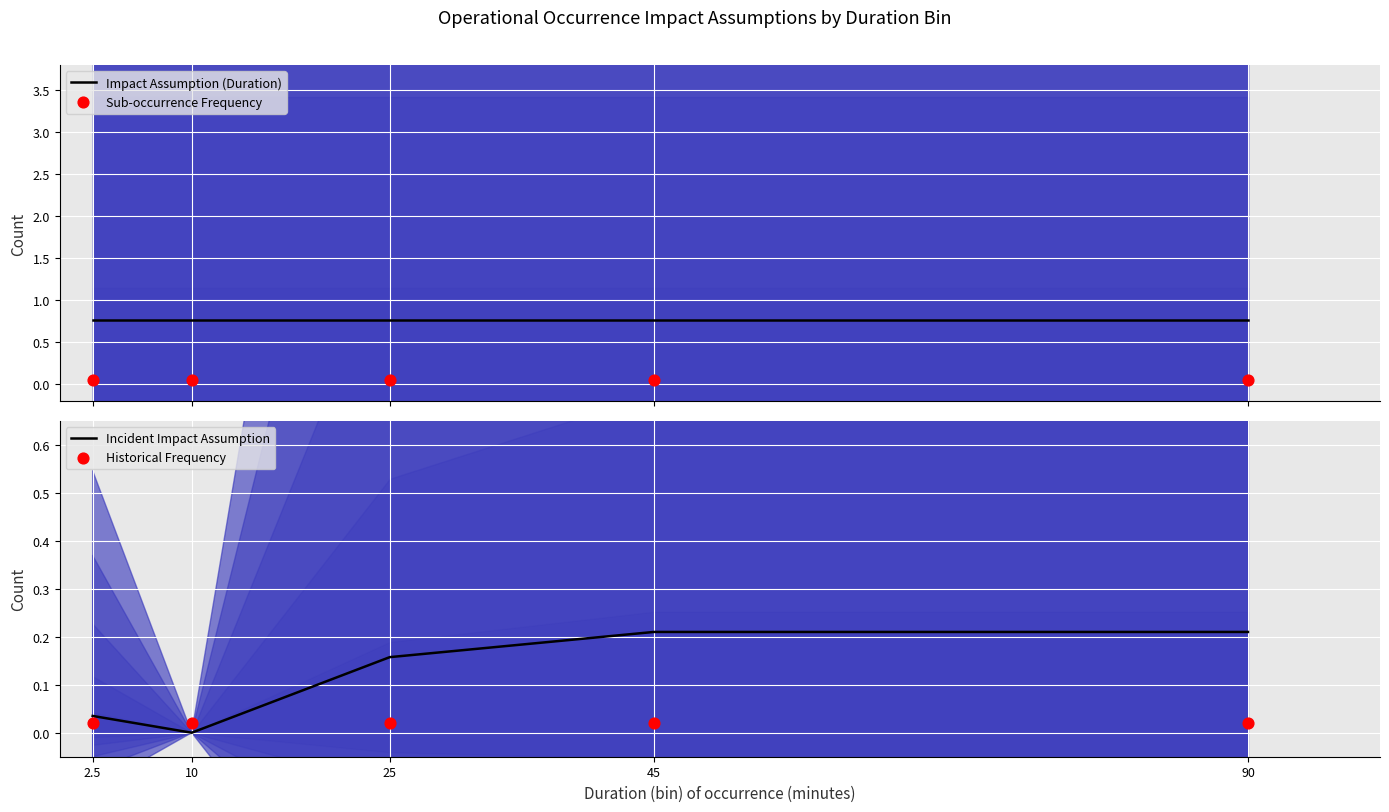

Which series contains the highest Y value?

Impact Assumption (Duration)